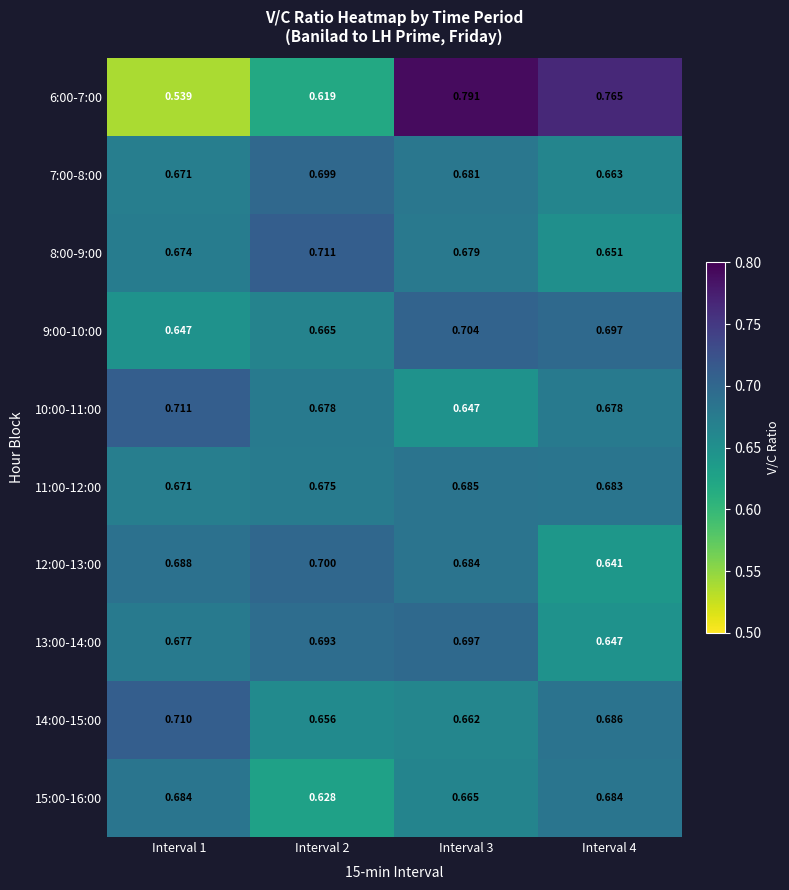

Is the value of 10:00-11:00 at Interval 2 greater than the value of 8:00-9:00 at Interval 2?

No